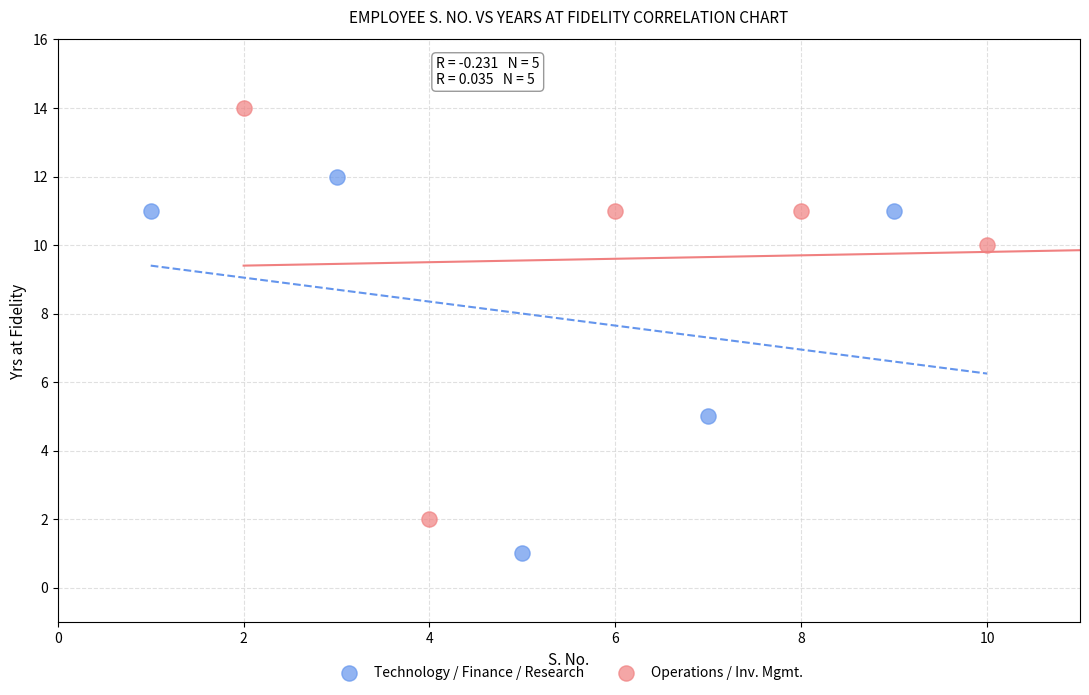

Which series reaches the minimum Y coordinate?

Technology / Finance / Research